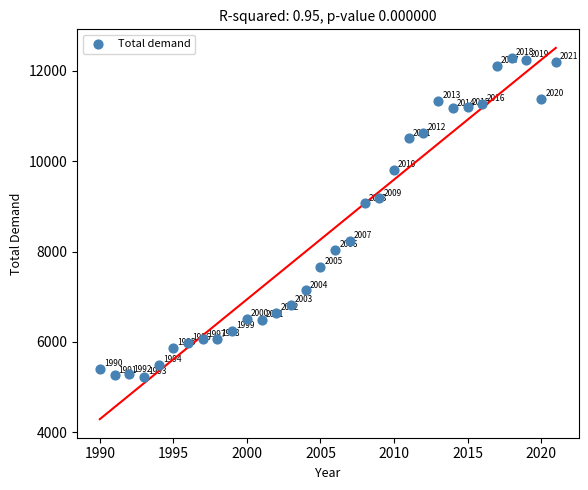

What Y value in the scatter plot is closest to 8757?

9064.5